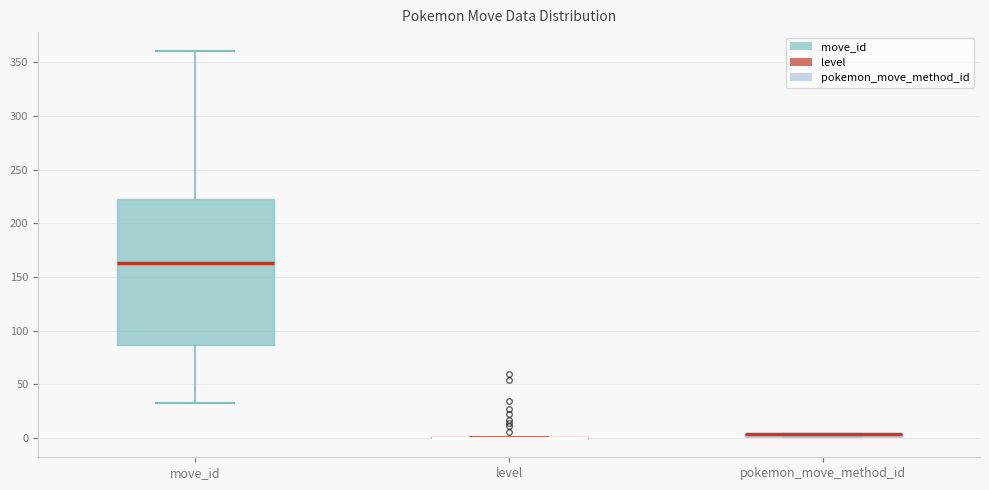

Which box is the tallest, from its lower edge to its upper edge?

move_id